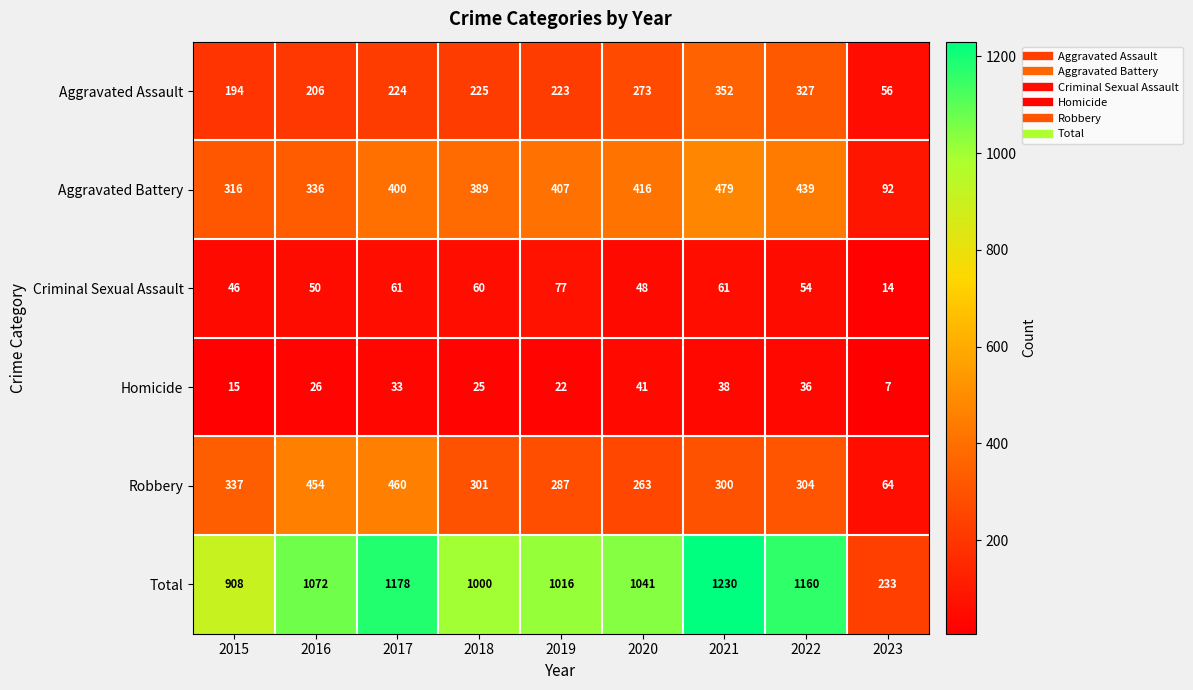

Where is Total nearest to the value 731?

2015